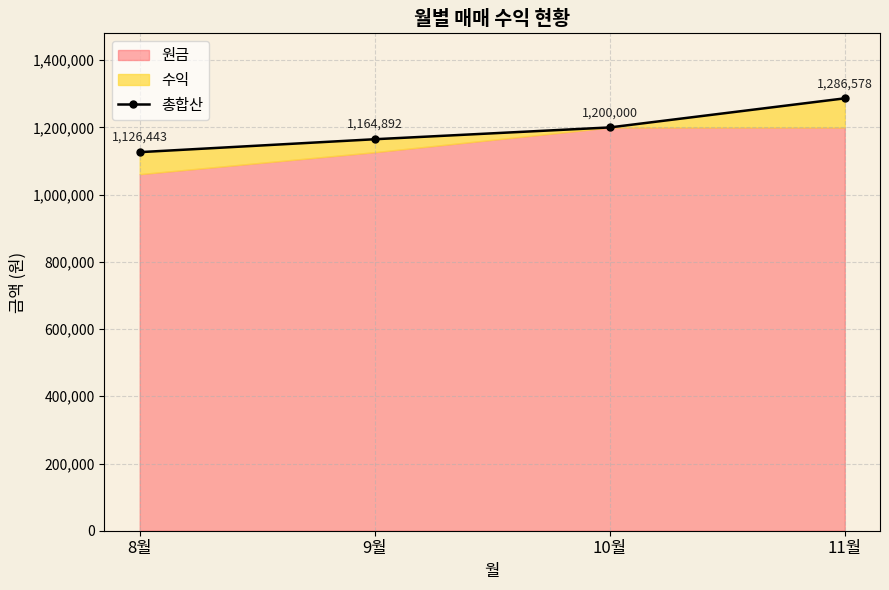

At which label is the value closest to 1206510?

10월